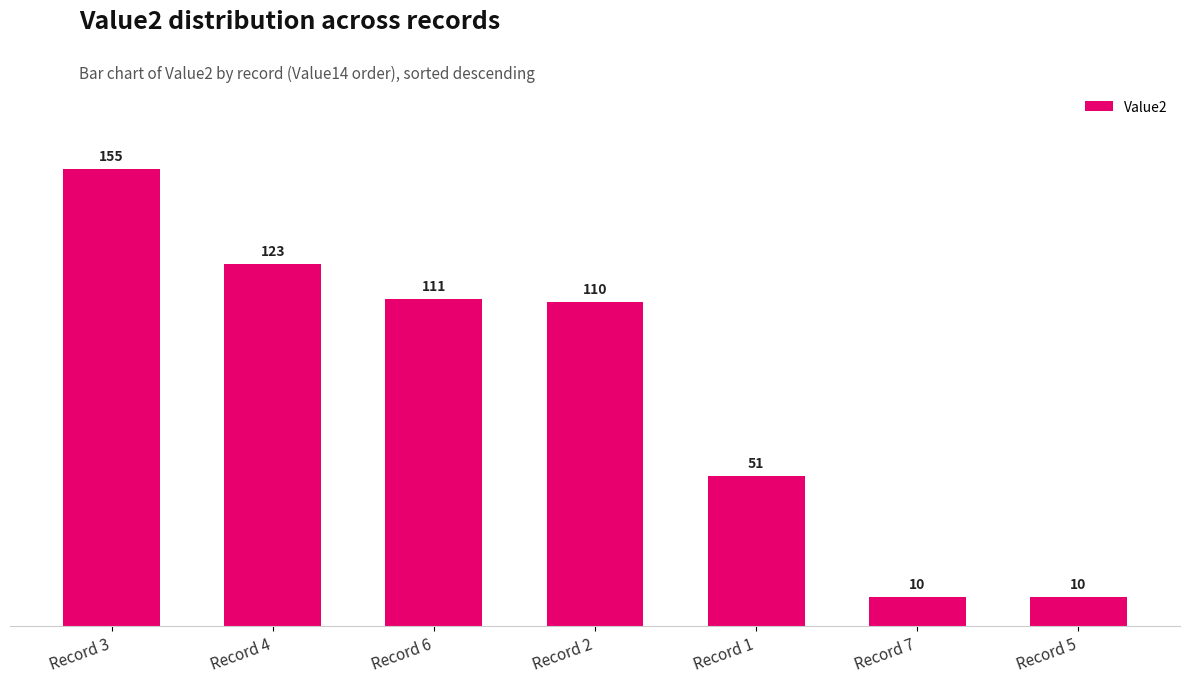

What is the greatest value displayed?

155